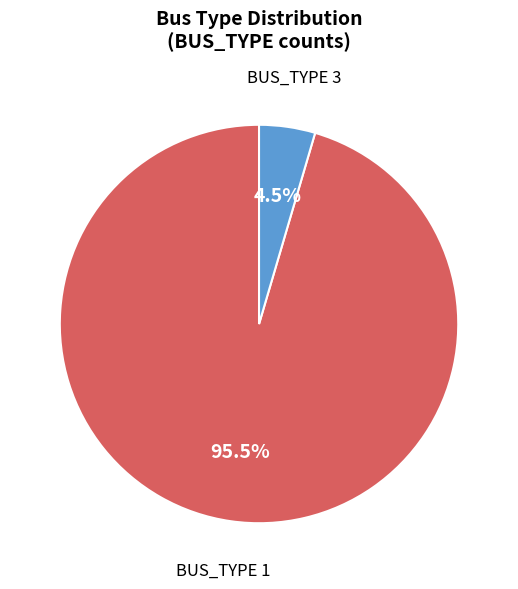

Is there any slice that represents more than half of the pie?

Yes